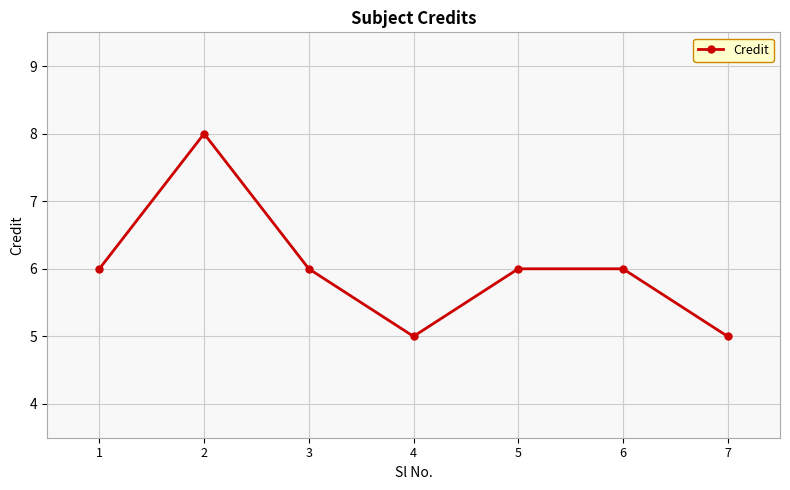

Approximately how many times larger is the value at 4 compared to 5?

0.8